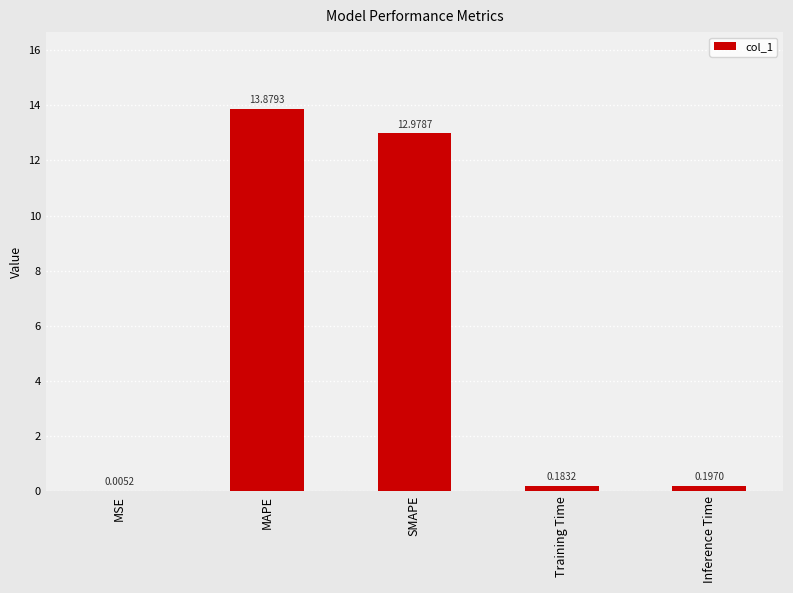

At which category does the chart reach its peak across all series?

MAPE